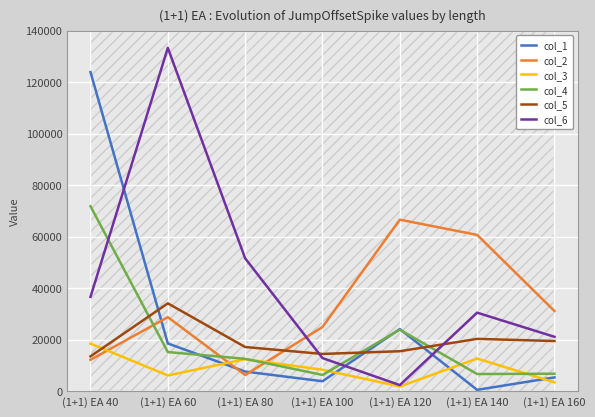

What is the average value of the col_3 series?

9048